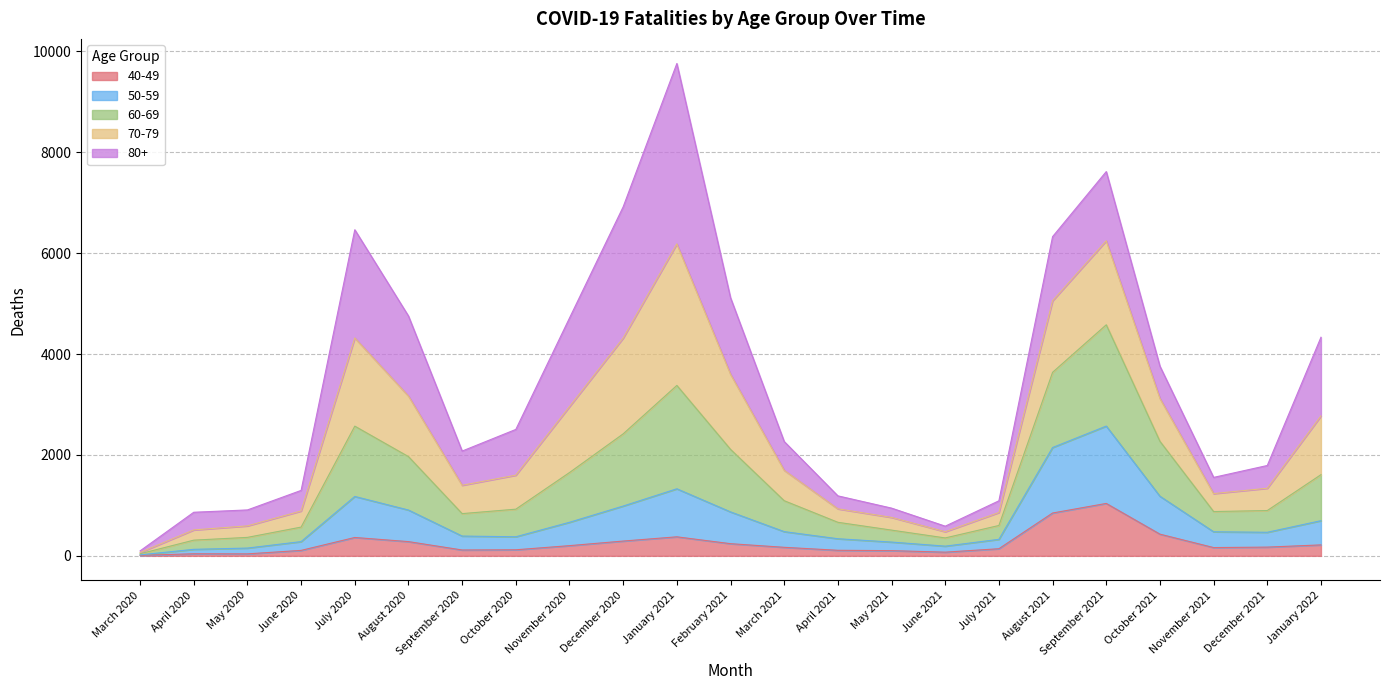

What are all the series names shown in the legend?

40-49, 50-59, 60-69, 70-79, 80+